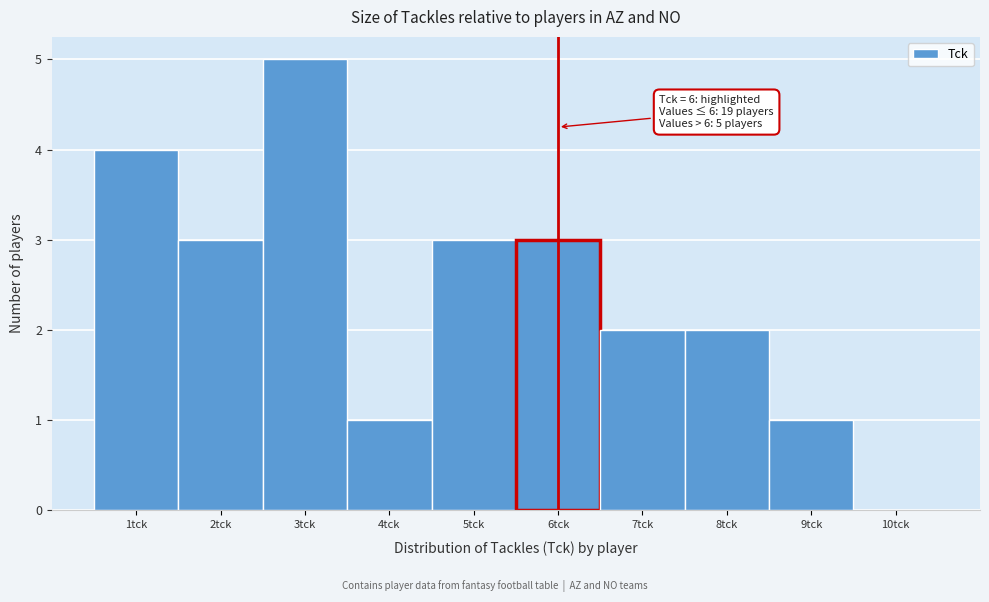

Over which range of the x-axis is the bar tallest?

2.5 to 3.5